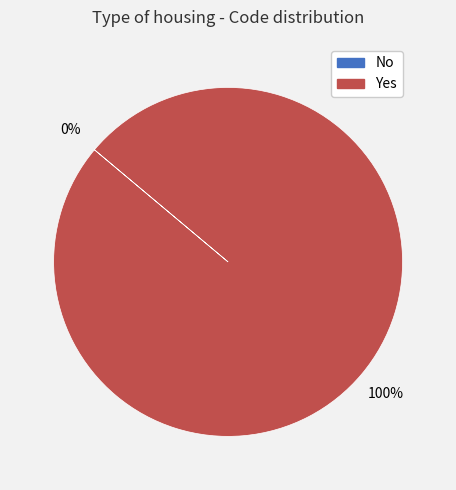

The No slice represents 0% of the pie. True or false?

True